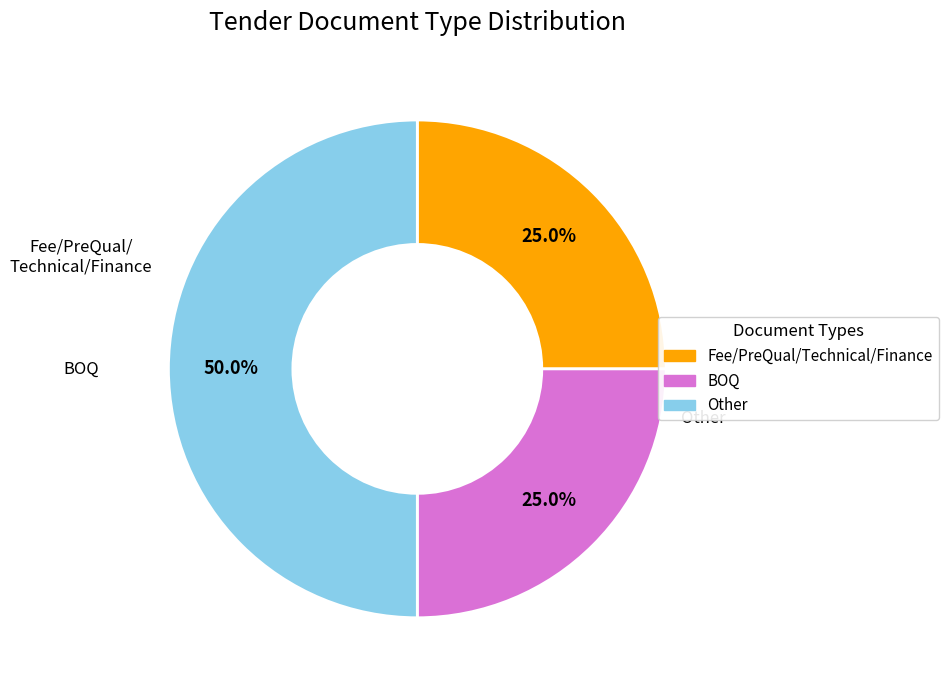

Is it true that Fee/PreQual/Technical/Finance is 32% of the pie?

False